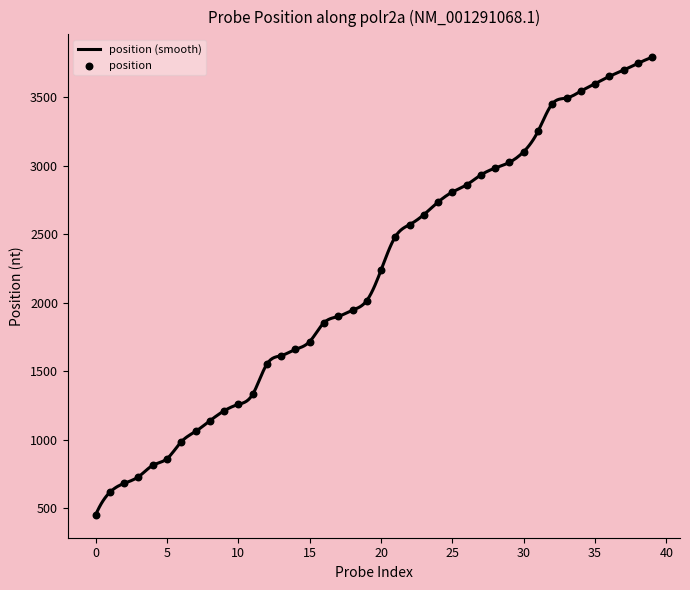

What is the ratio of the value at 34 to the value at 0?

7.8